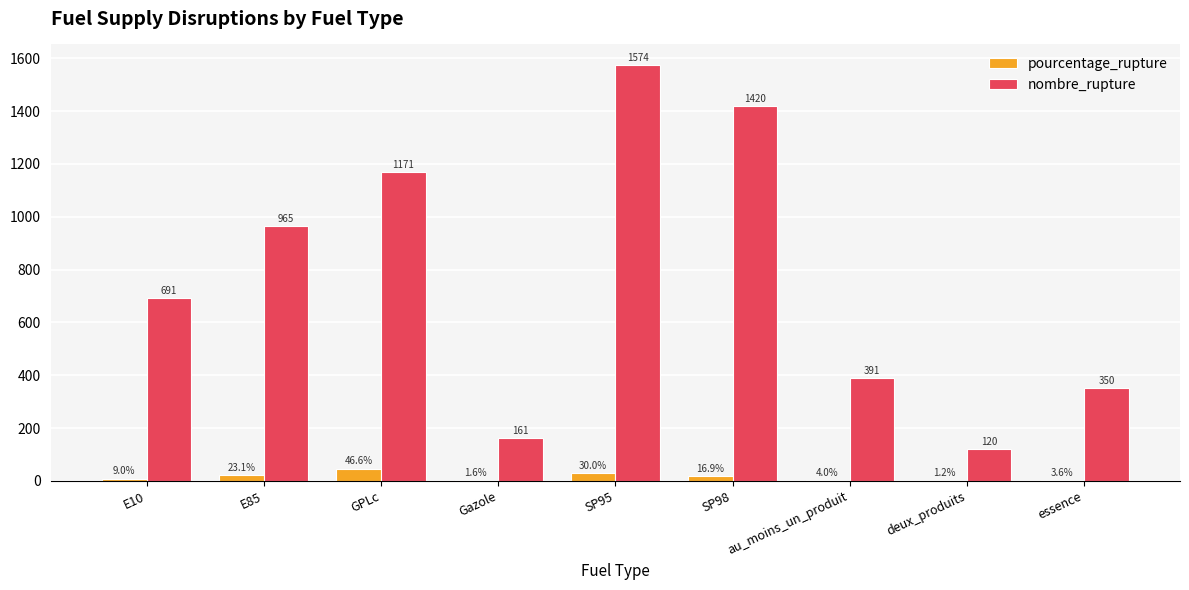

Is it true that nombre_rupture equals 1420.0 at SP98?

True